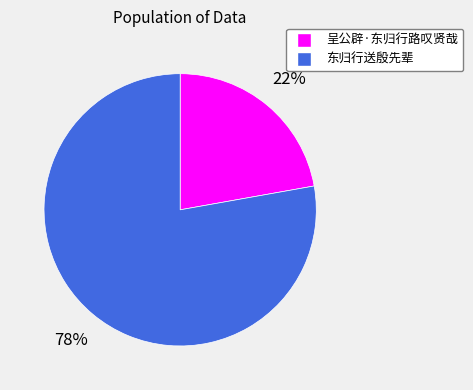

What is the majority slice?

东归行送殷先辈